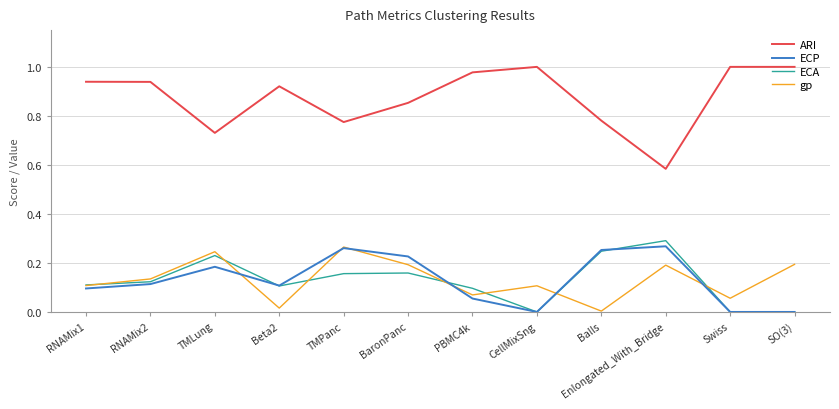

What is the total value across all series at CellMixSng?

1.1